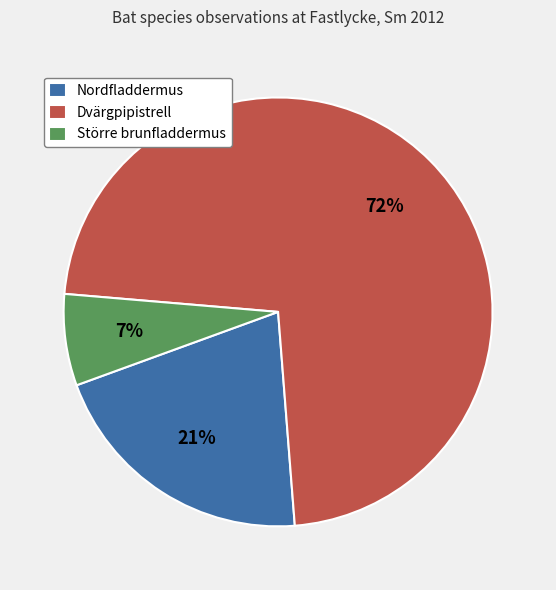

Which slice is the largest?

Dvärgpipistrell